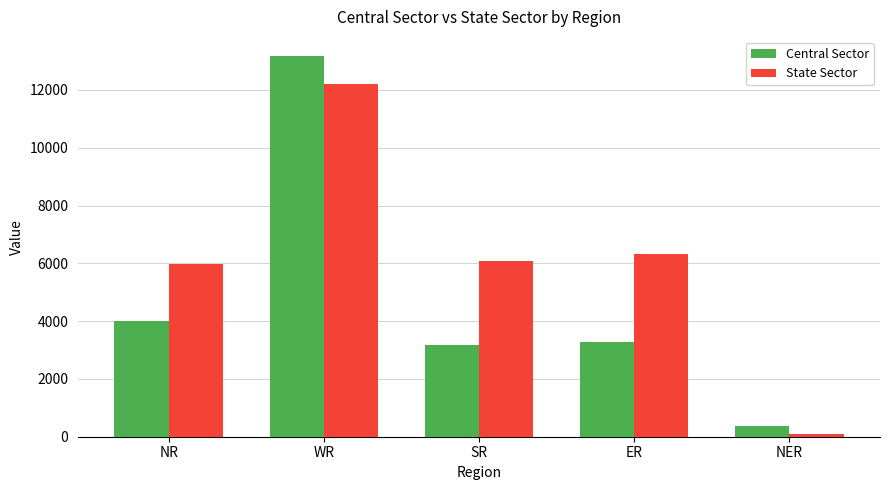

What position from the left is WR?

2